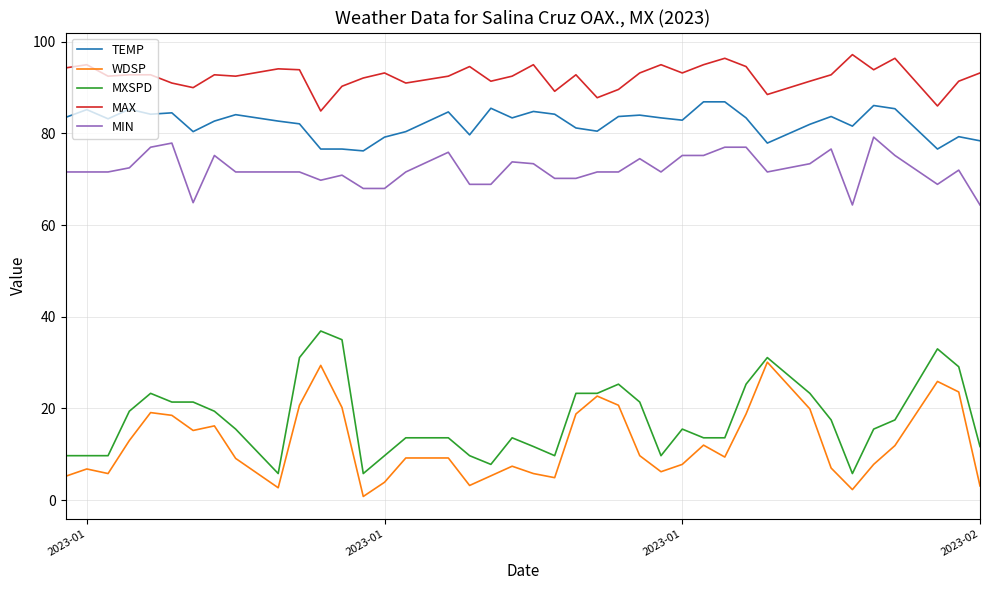

True or false: WDSP and TEMP intersect in this chart.

False